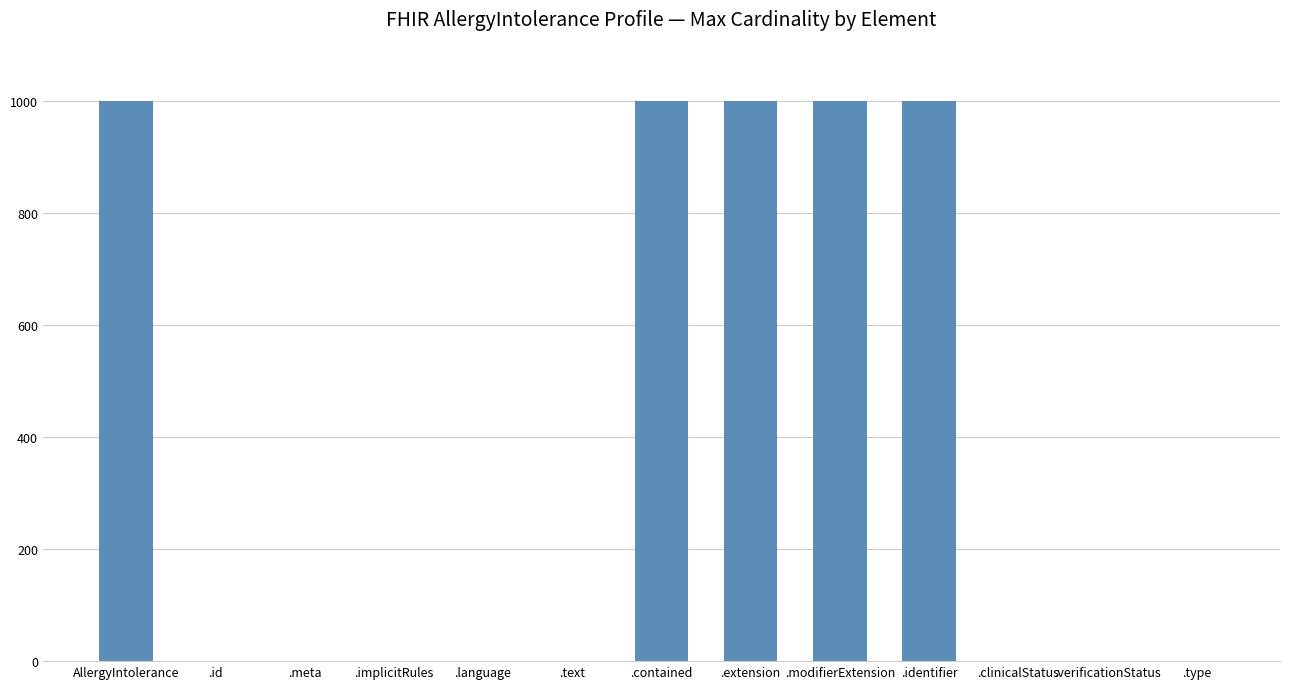

What is the sum of the values at .type and .clinicalStatus?

2